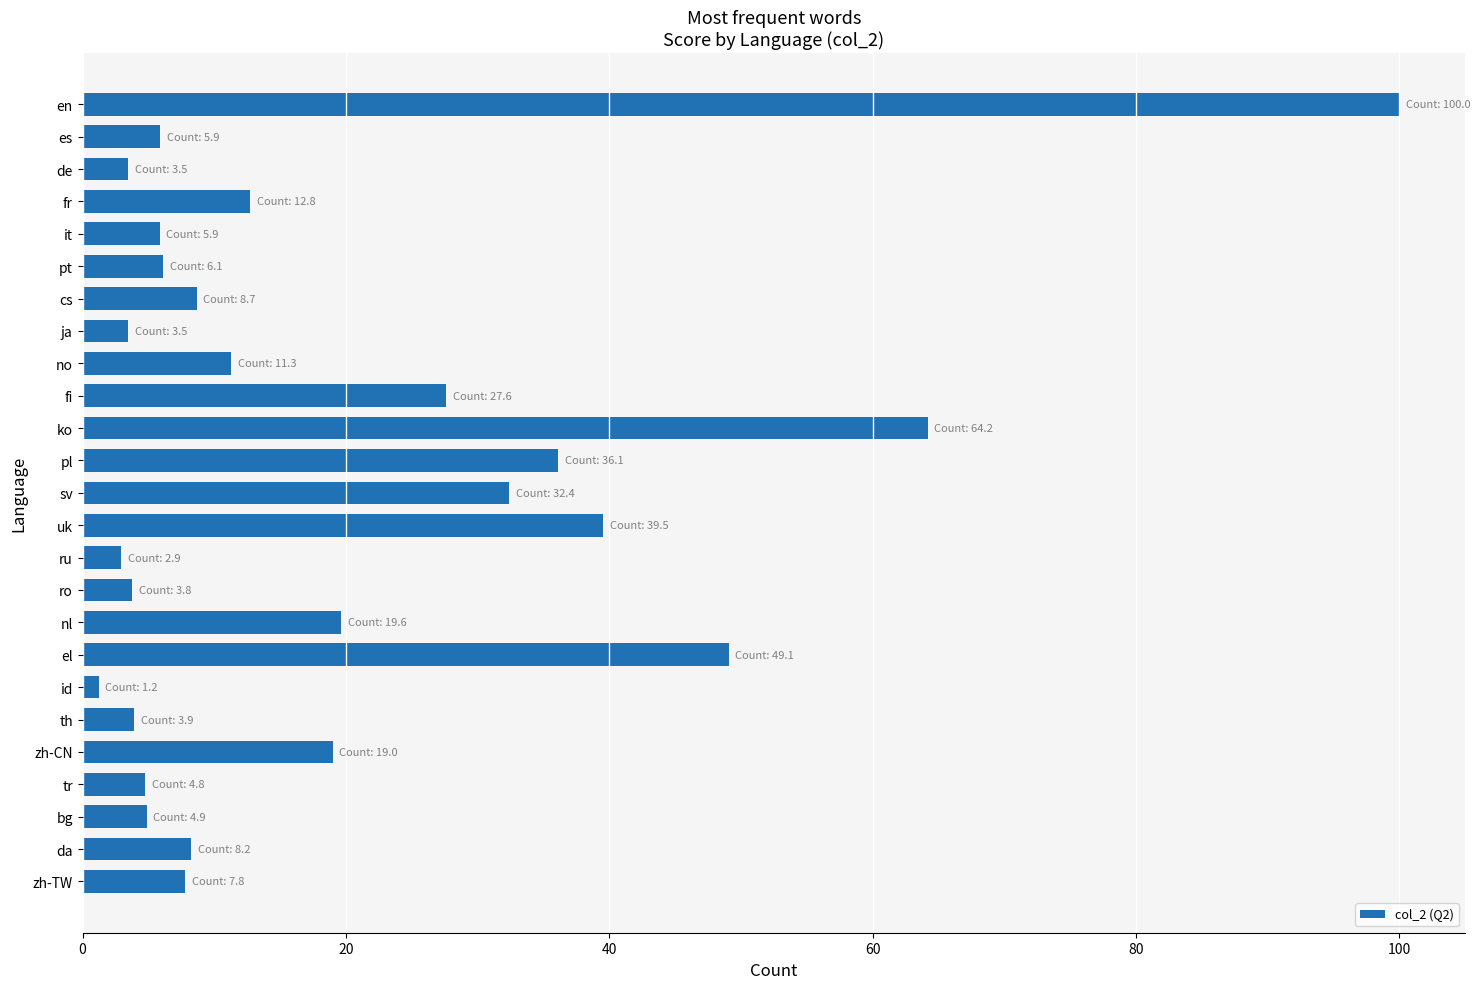

True or false: the data shows 27.6 at fi.

True